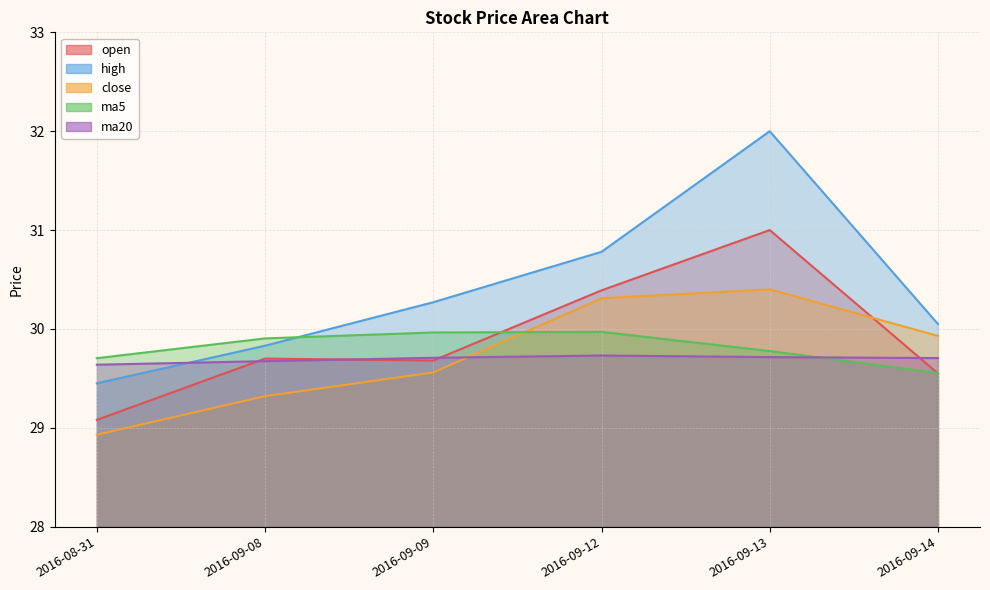

The value of ma5 at 2016-09-12 is 30.0. True or false?

True